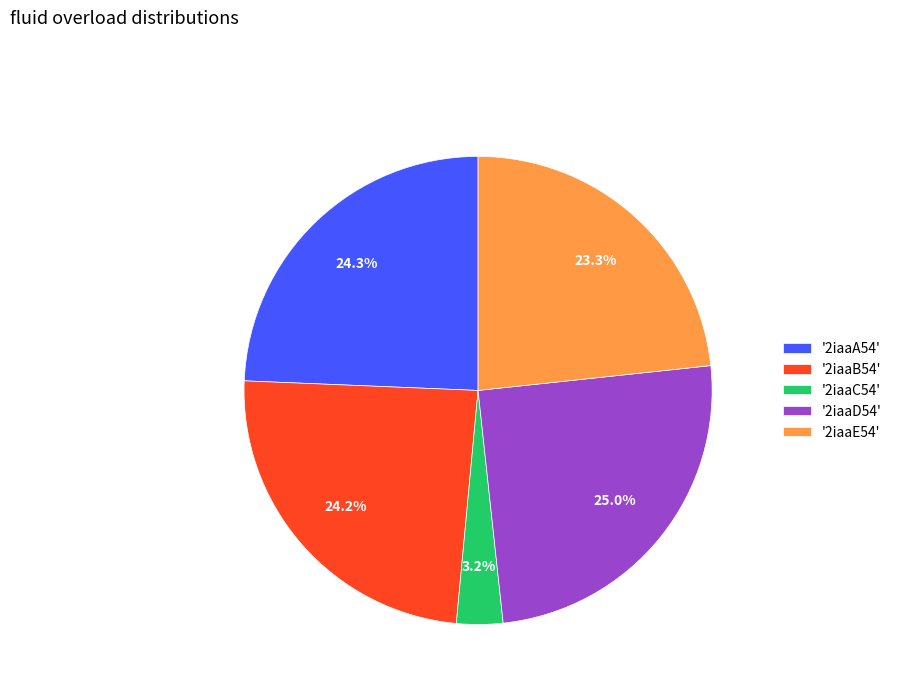

What is the smallest slice in the pie chart?

'2iaaC54'